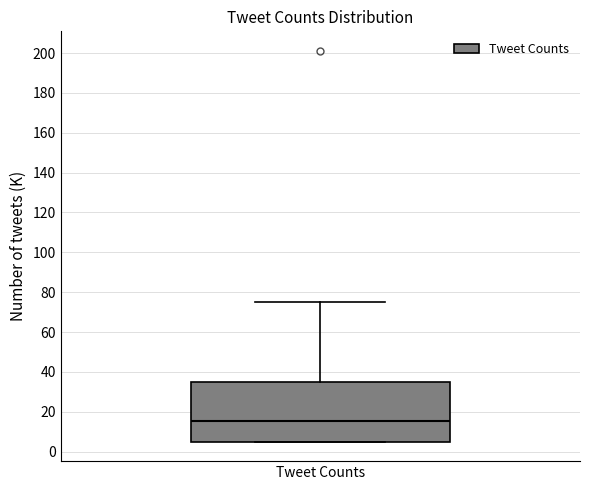

Read this box plot against the y-axis: the position of the median line, the range covered by the box, and the ends of both whiskers. The values are not printed on the chart, so give them approximately, as read against the axis.

median 16, box 6 to 36, whiskers 6 to 76